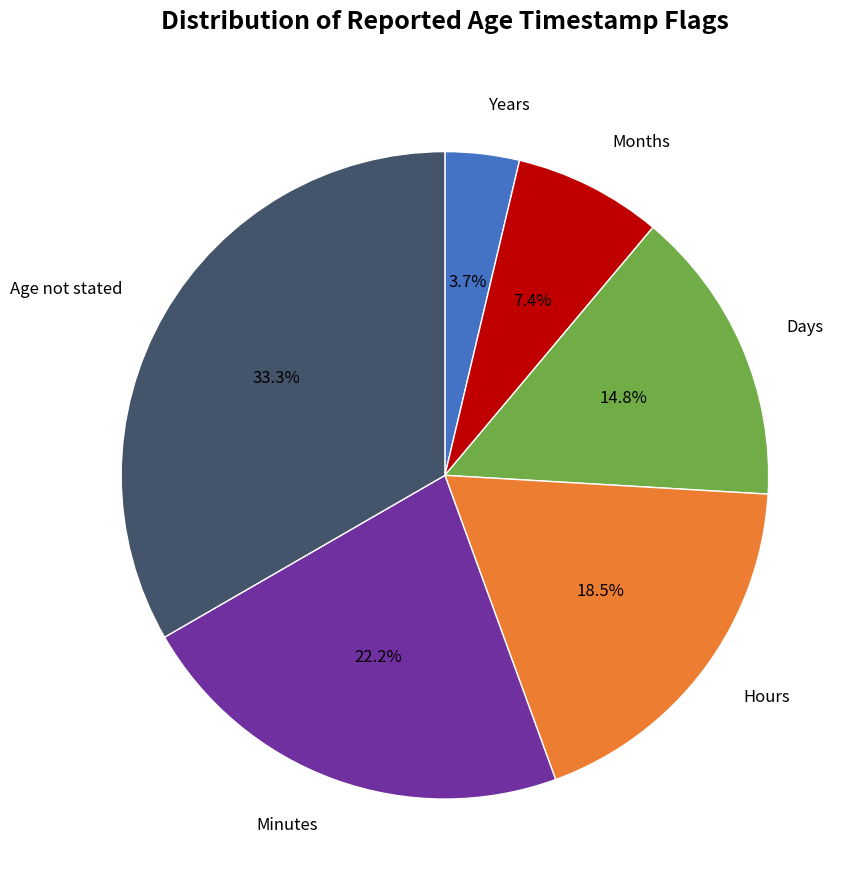

How many slices are in this pie chart?

6